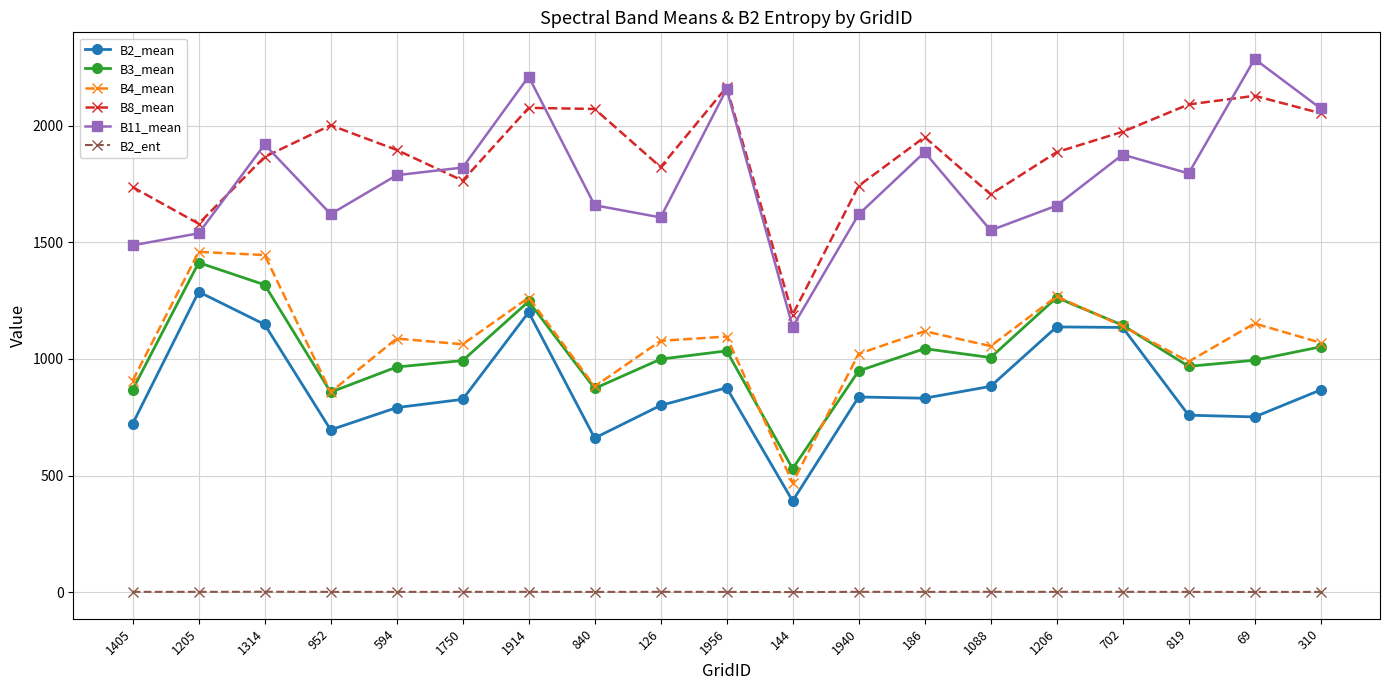

The value of B8_mean at 840 is 2072.0. True or false?

True